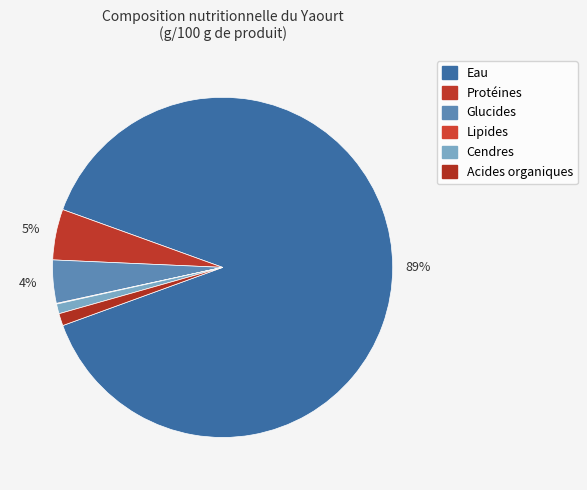

Which category accounts for the majority?

Eau